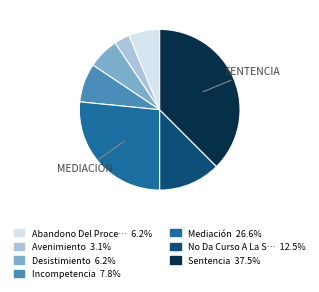

Is there any slice that represents more than half of the pie?

No